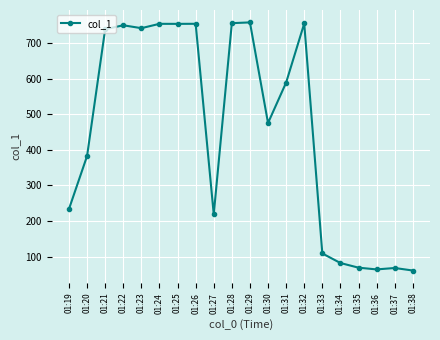

What is the minimum value shown in the chart?

60.9